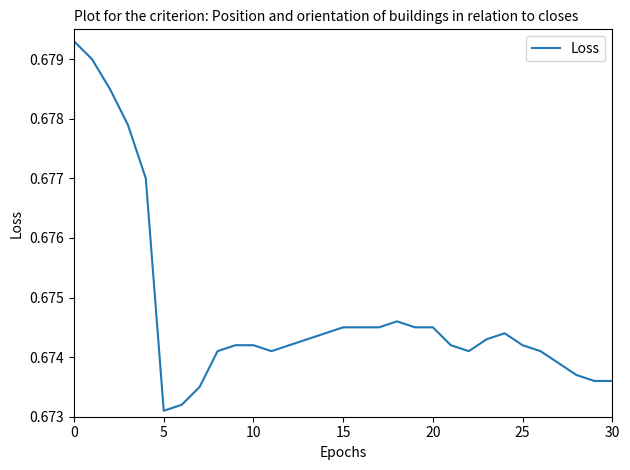

True or false: the data has more than 2 interior local peaks.

False